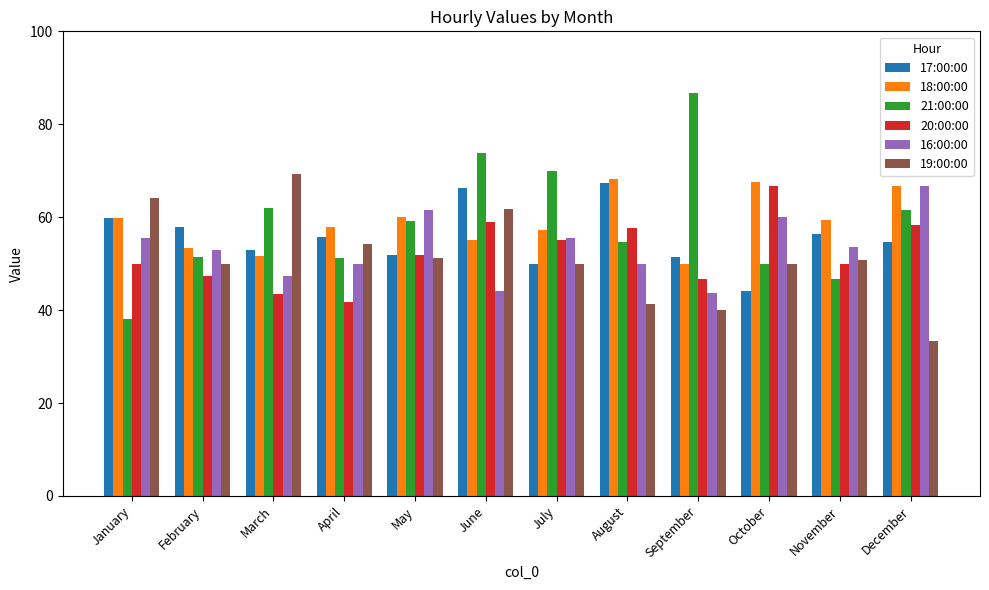

What is the approximate value of 16:00:00 at October?

60.0